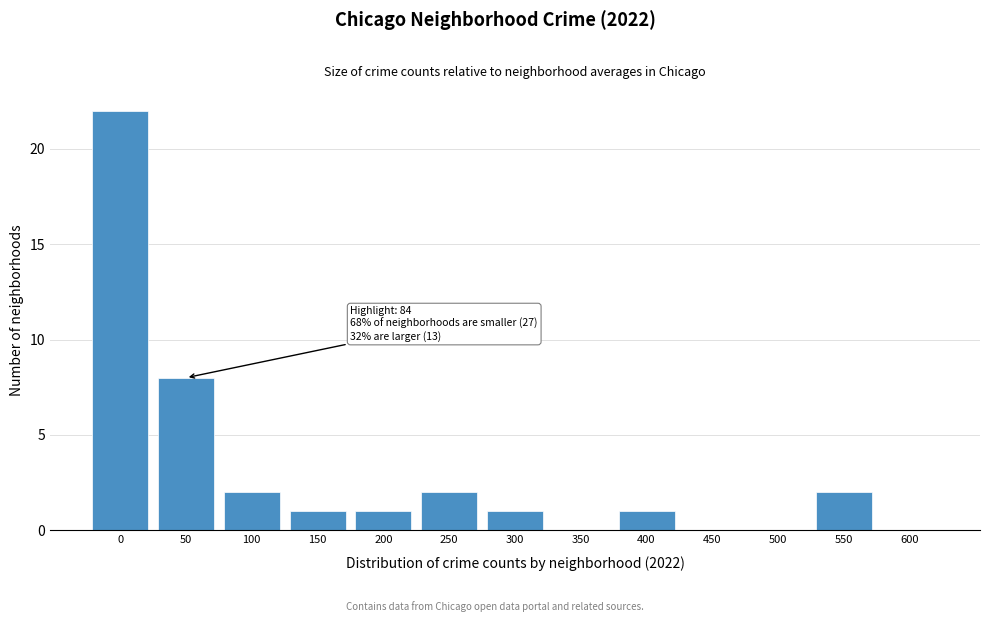

Reading left to right, what are all the values shown in this chart?

0=22	50=8	100=2	150=1	200=1	250=2	300=1	350=0	400=1	450=0	500=0	550=2	600=0